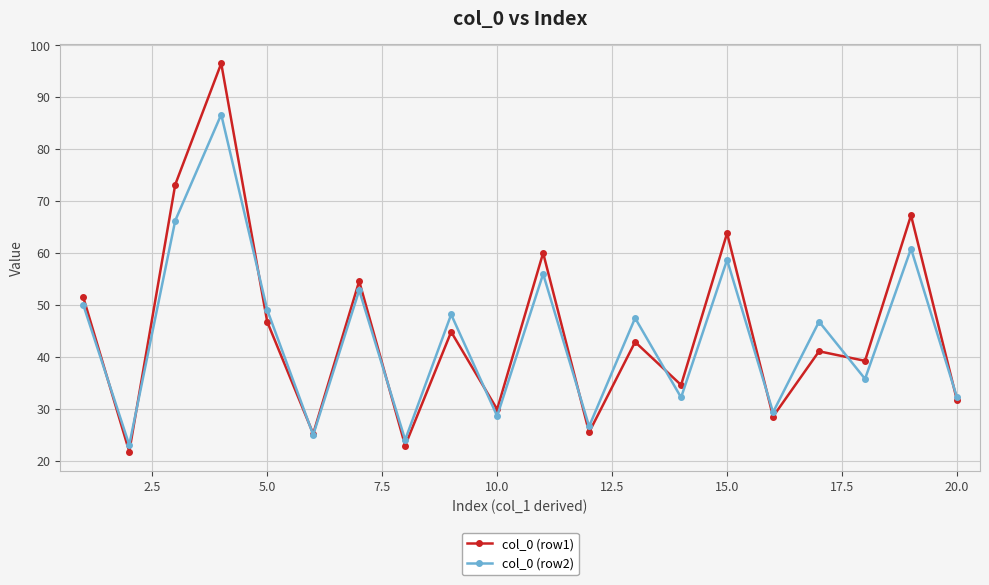

List the series in order of their overall mean, highest first.

col_0 (row1), col_0 (row2)